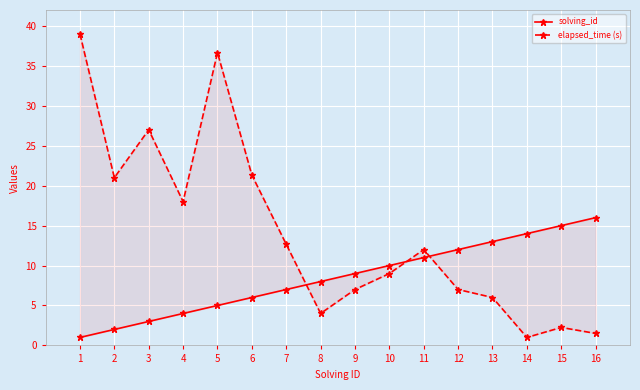

True or false: elapsed_time (s) has more than 0 interior local peaks.

True